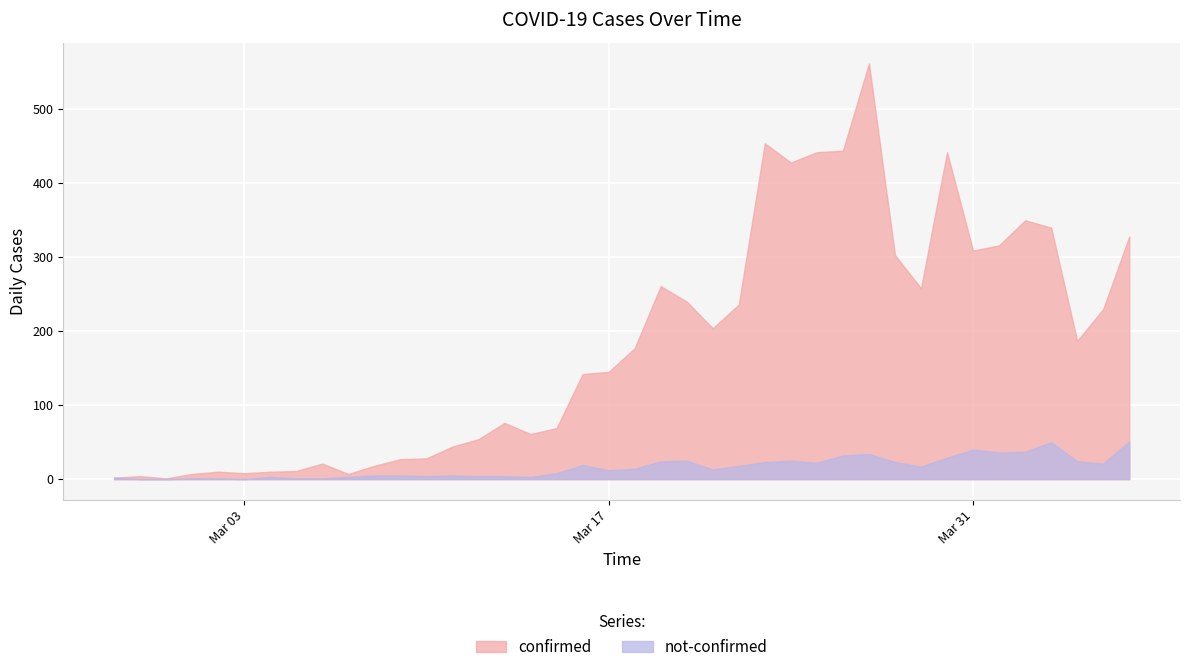

Rank the categories by not-confirmed value from lowest to highest.

2020-02-28, 2020-02-29, 2020-03-03, 2020-03-01, 2020-03-02, 2020-03-05, 2020-03-06, 2020-02-27, 2020-03-04, 2020-03-07, 2020-03-14, 2020-03-10, 2020-03-12, 2020-03-13, 2020-03-08, 2020-03-09, 2020-03-11, 2020-03-15, 2020-03-17, 2020-03-21, 2020-03-18, 2020-03-29, 2020-03-22, 2020-03-16, 2020-04-05, 2020-03-25, 2020-03-23, 2020-03-28, 2020-03-19, 2020-04-04, 2020-03-20, 2020-03-24, 2020-03-30, 2020-03-26, 2020-03-27, 2020-04-01, 2020-04-02, 2020-03-31, 2020-04-03, 2020-04-06